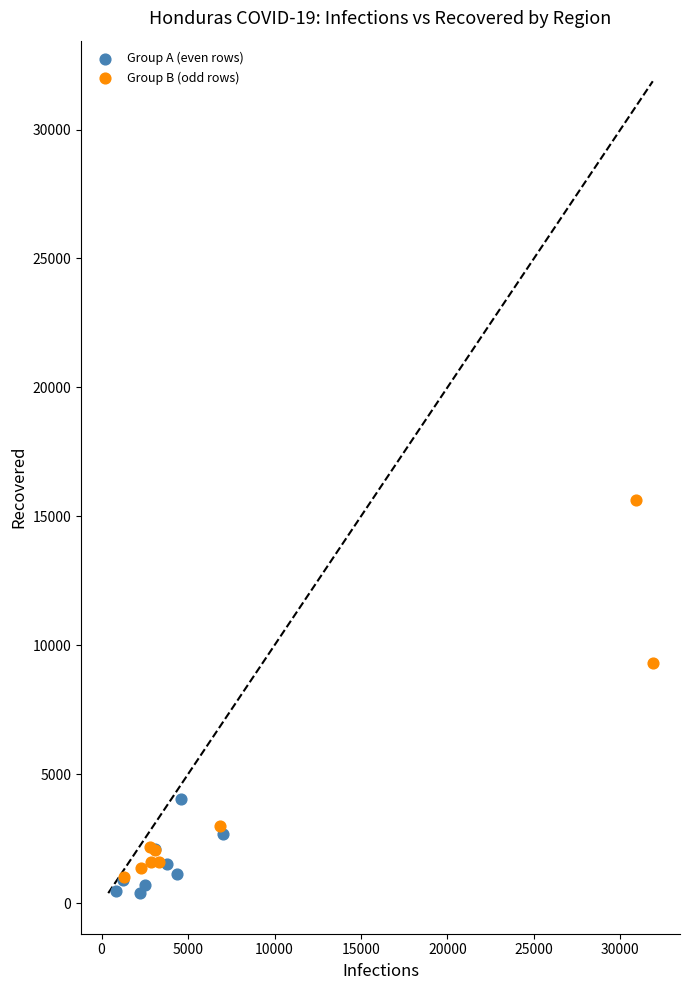

Which series reaches the maximum Y coordinate?

Group B (odd rows)